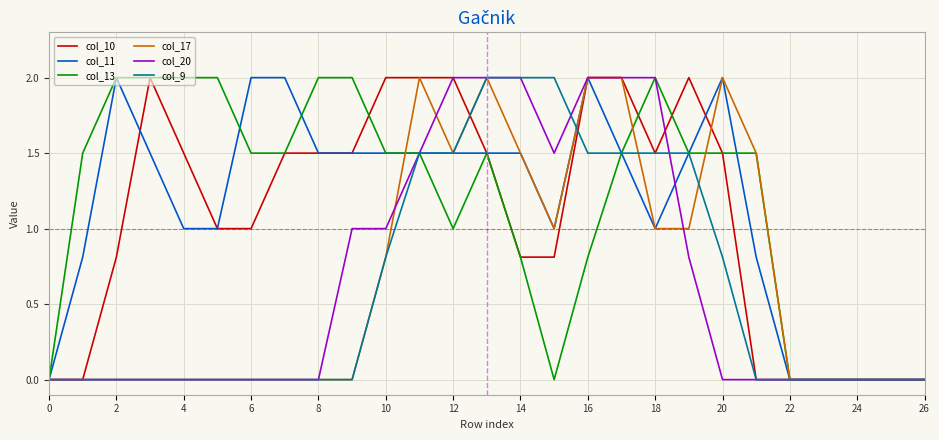

What is the maximum value shown in the chart?

2.0